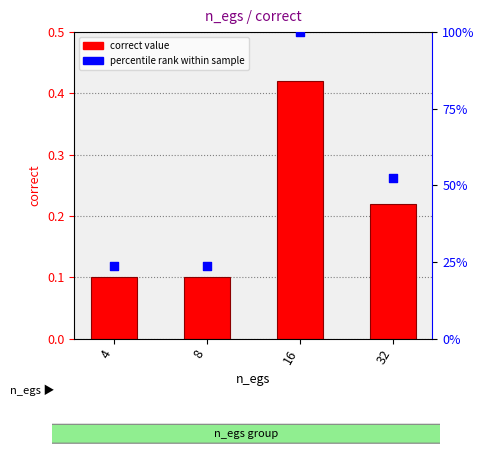

What is the total value across all series at 32?

0.7